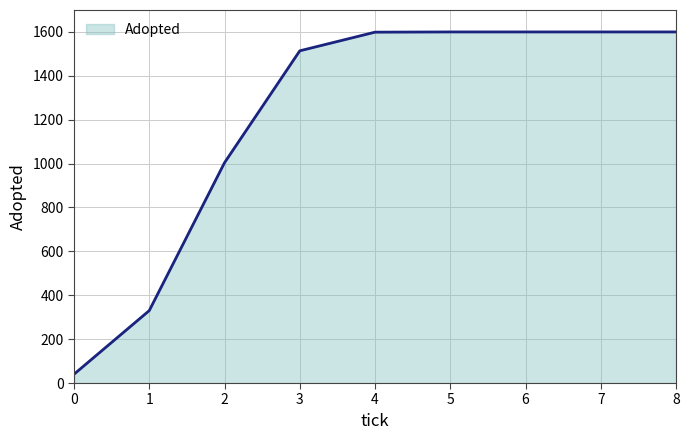

What is the smallest value displayed?

40